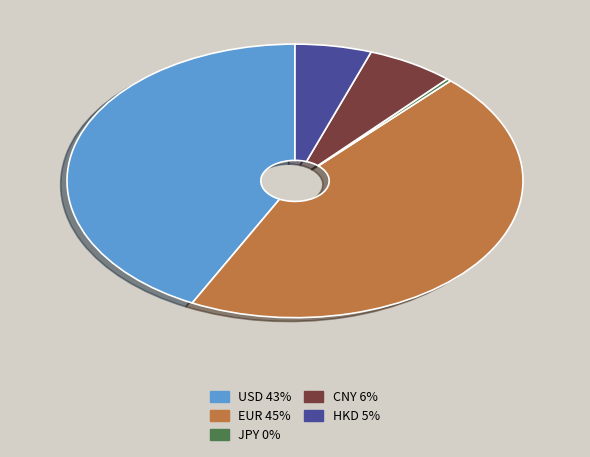

Between HKD and EUR, which is larger?

EUR